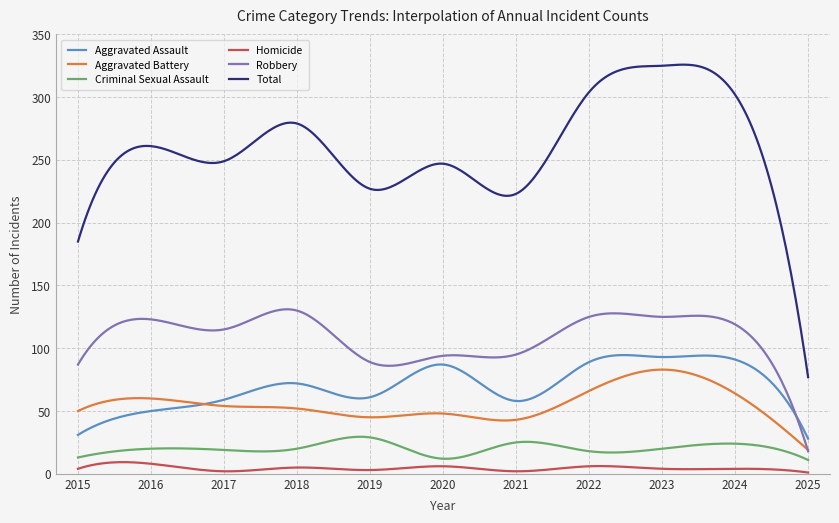

Which series has the widest spread of values?

Total